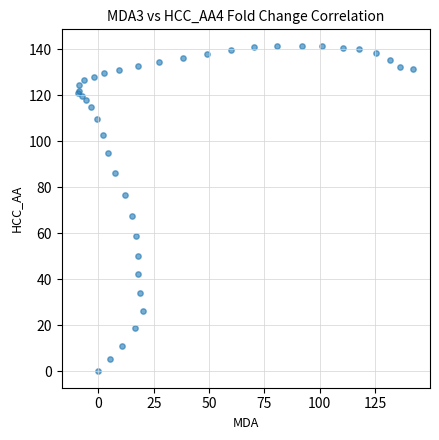

What Y value in the scatter plot is closest to 70?

67.4